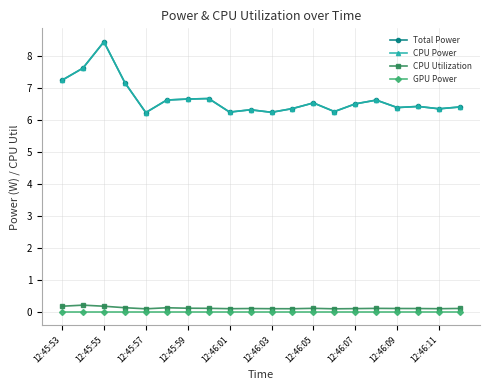

At how many categories does at least one series exceed 2?

20